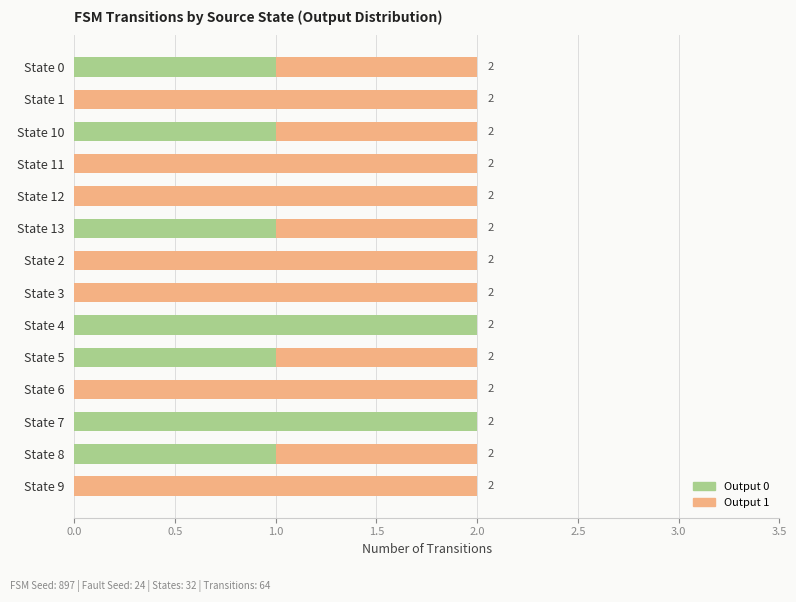

True or false: Output 0 has a value of 0 at State 1.

True